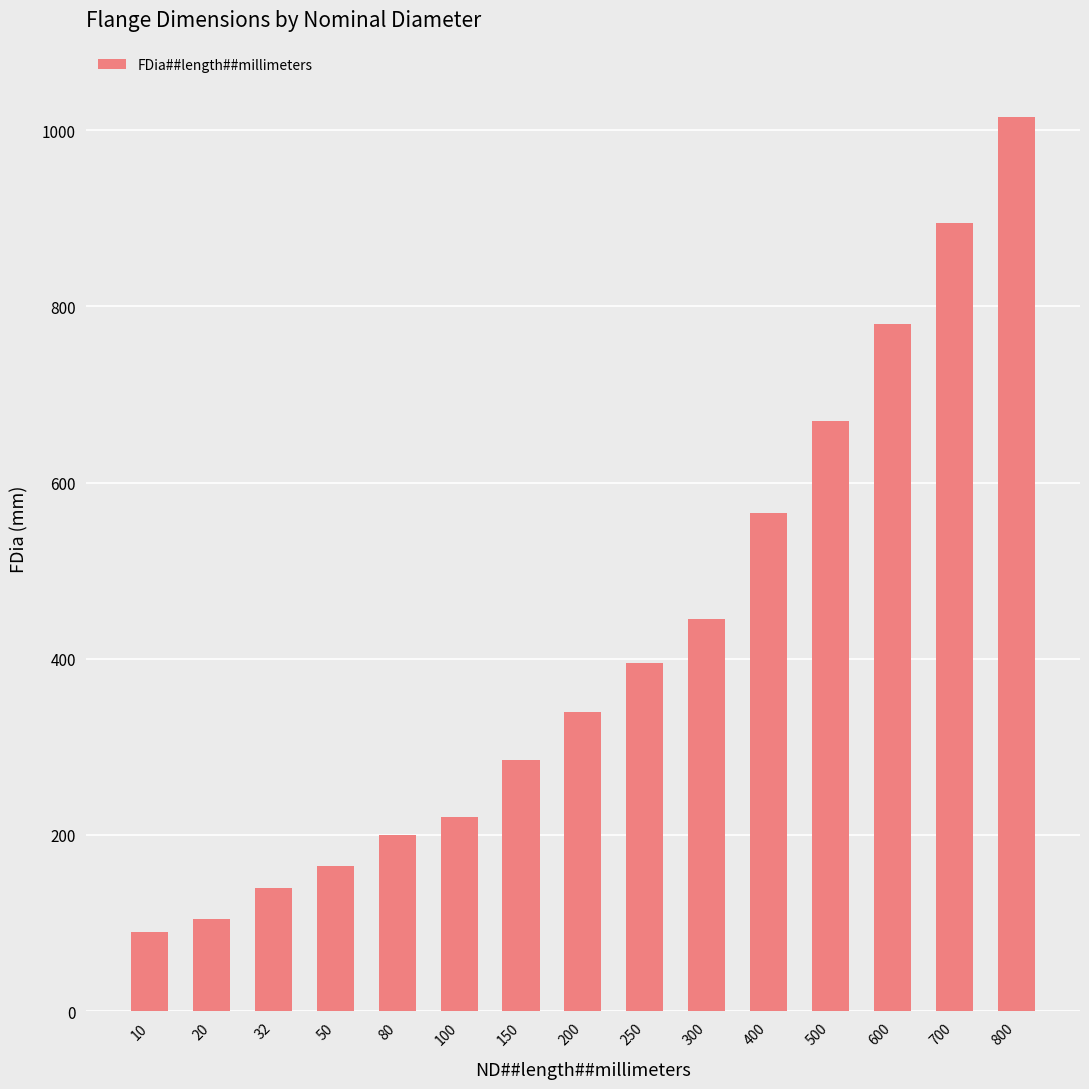

Count the number of categories in the chart.

15